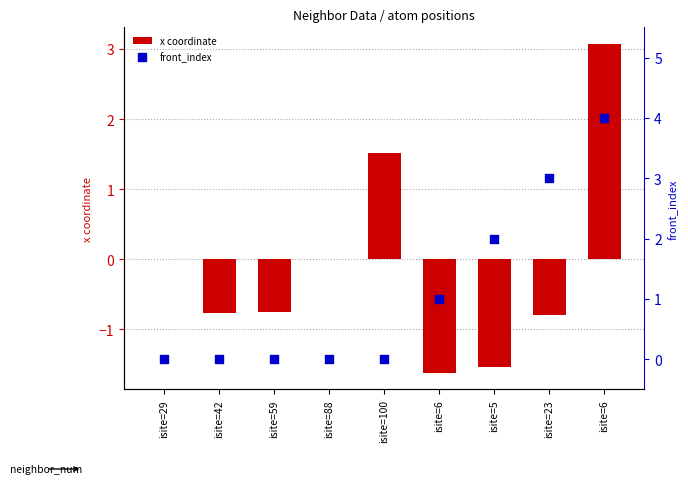

Which series contains the highest Y value?

front_index